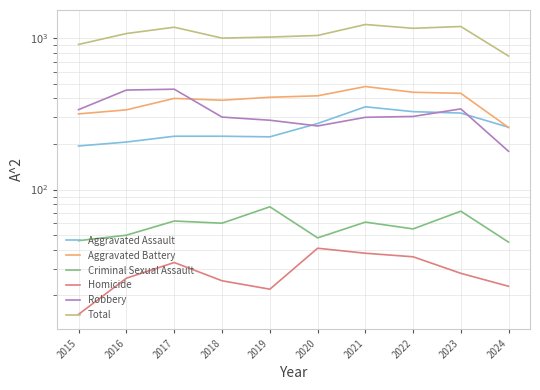

True or false: Homicide has more than 1 interior local peaks.

True